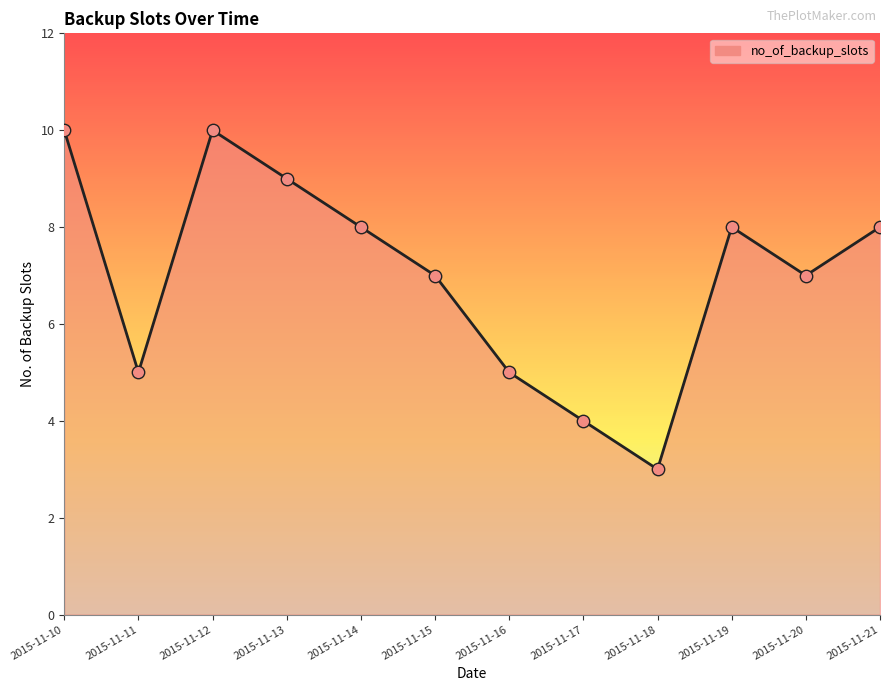

Which has a higher value, 2015-11-21 or 2015-11-18?

2015-11-21